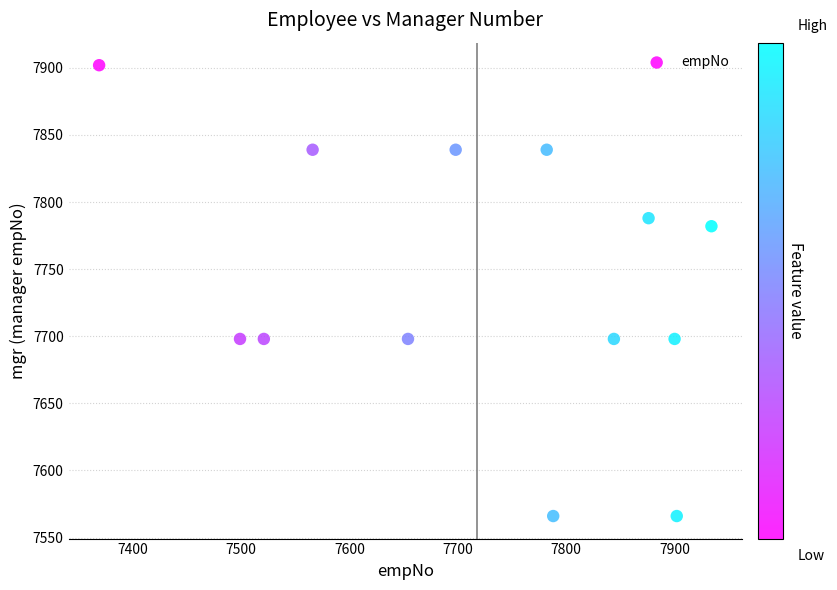

What is the range of X values (max minus min)?

565